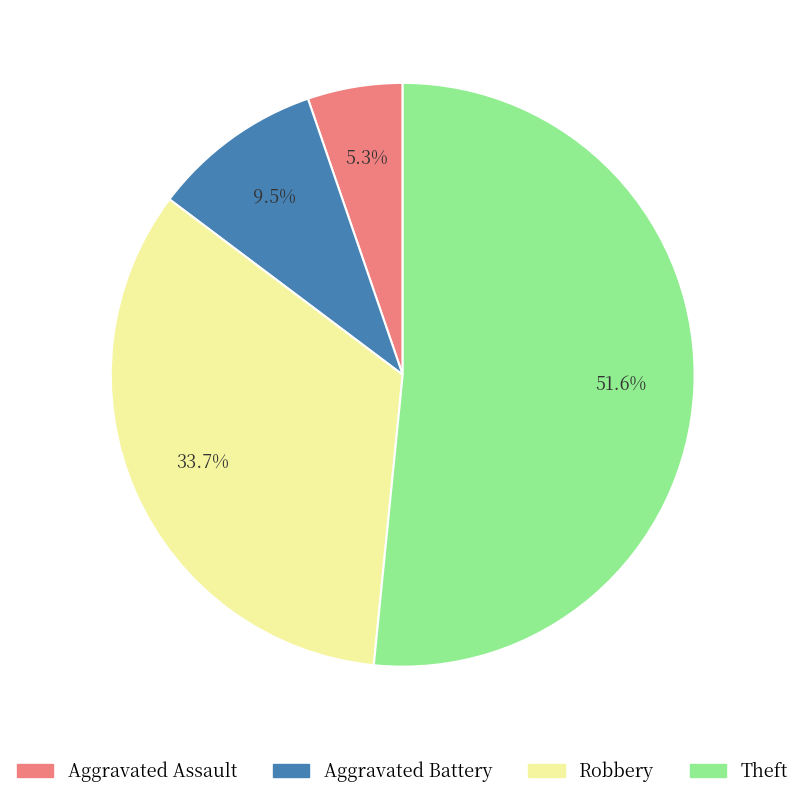

Does Aggravated Assault account for over 50% of the chart?

No